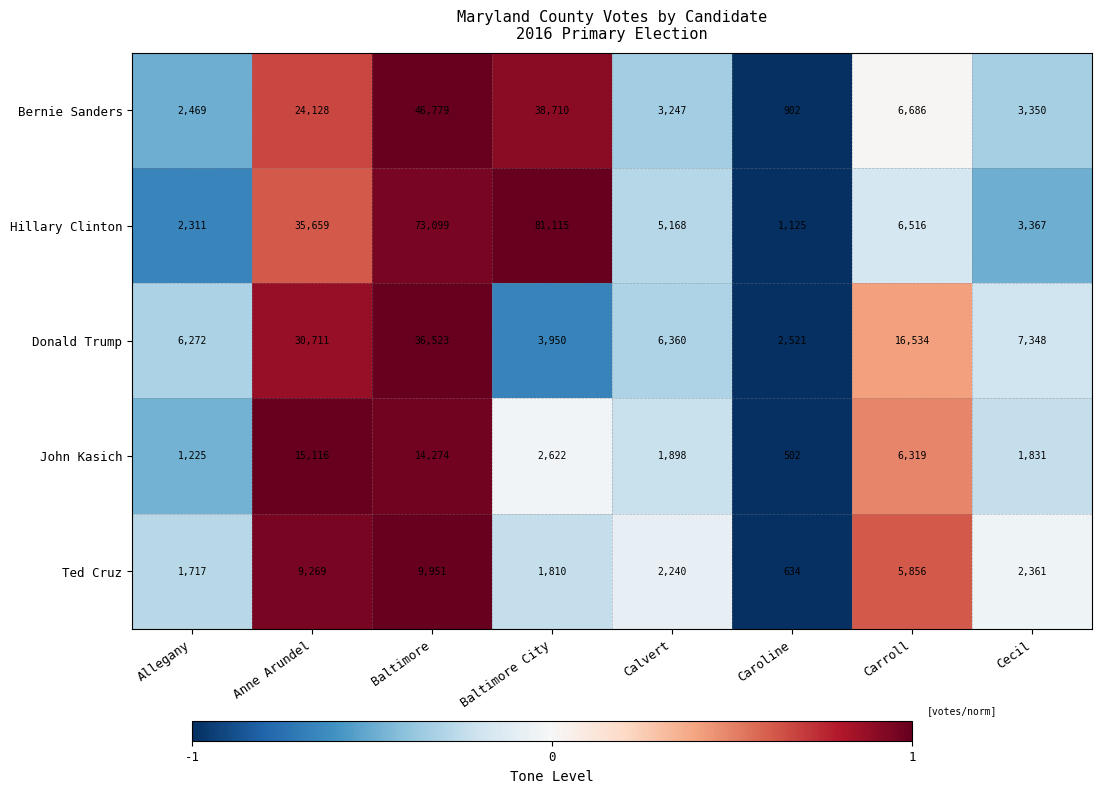

At which label is Bernie Sanders closest to 23840?

Anne Arundel